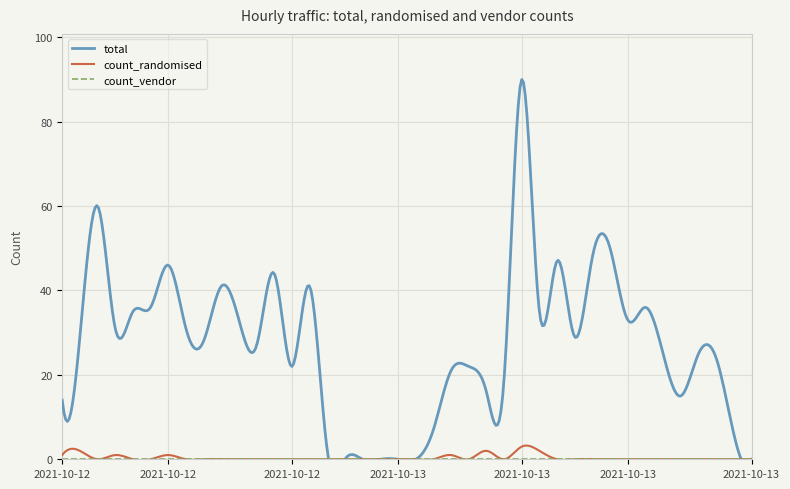

What is the average value of the total series?

27